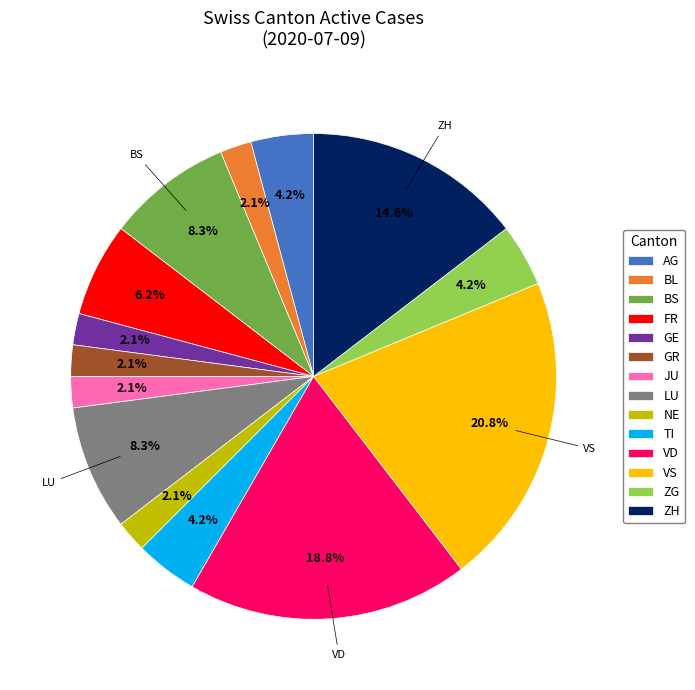

What is the total percentage of LU and ZH?

22.9%